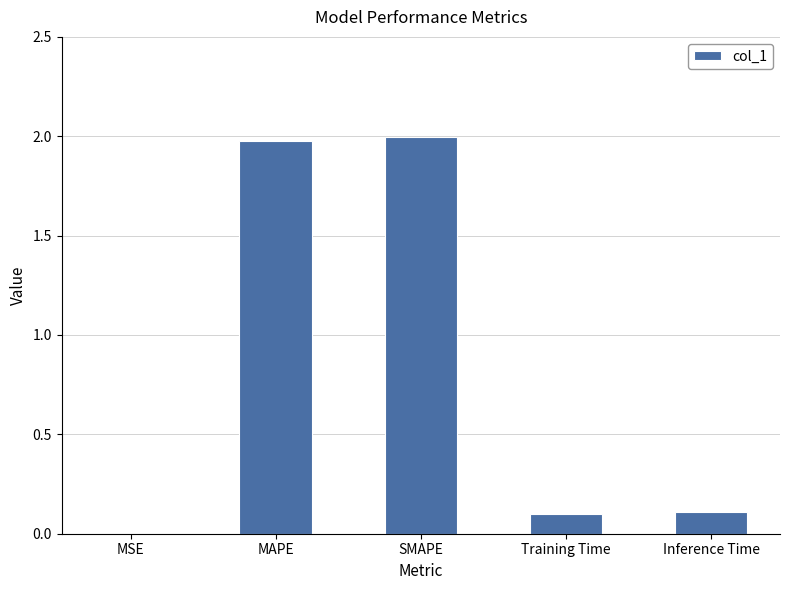

What is the sum of all values?

4.2